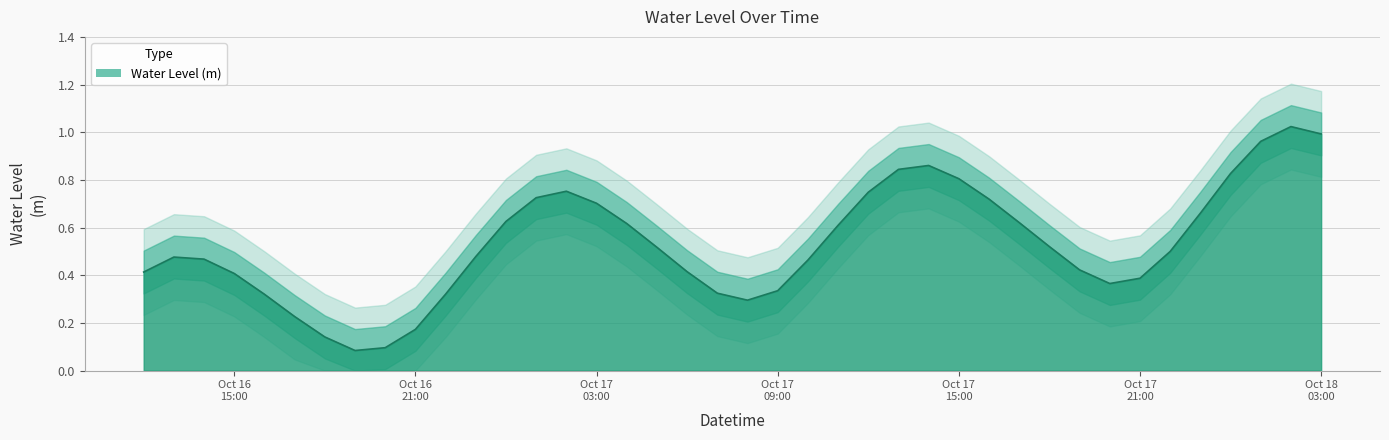

At which category does the chart reach its peak across all series?

2024-10-18 02:00:00